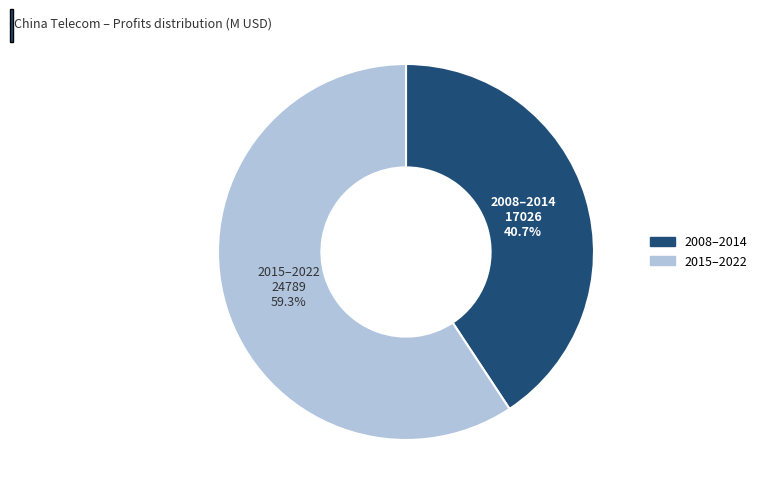

Is there a majority slice in this chart?

Yes